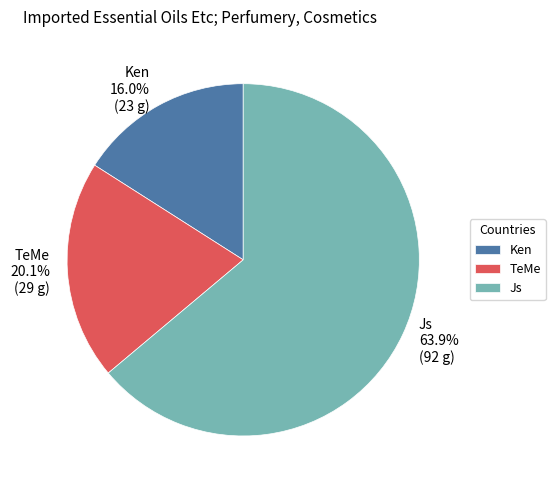

Does any single category account for the majority?

Yes